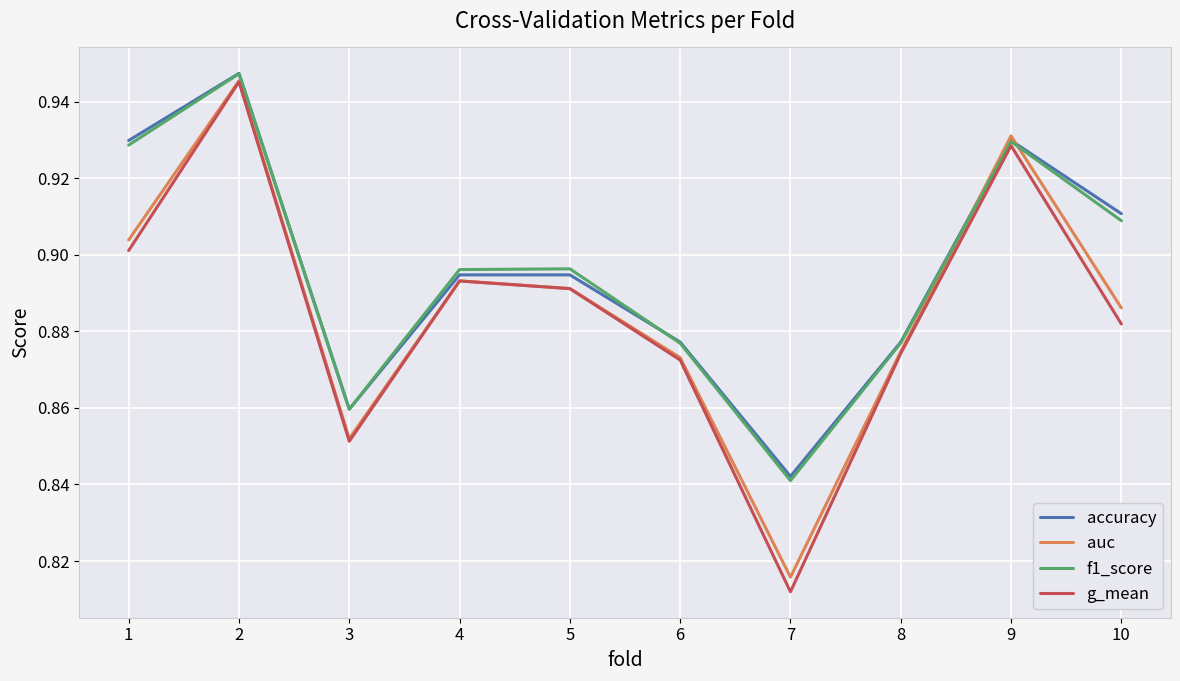

Which series changed the most between 6 and 7?

g_mean